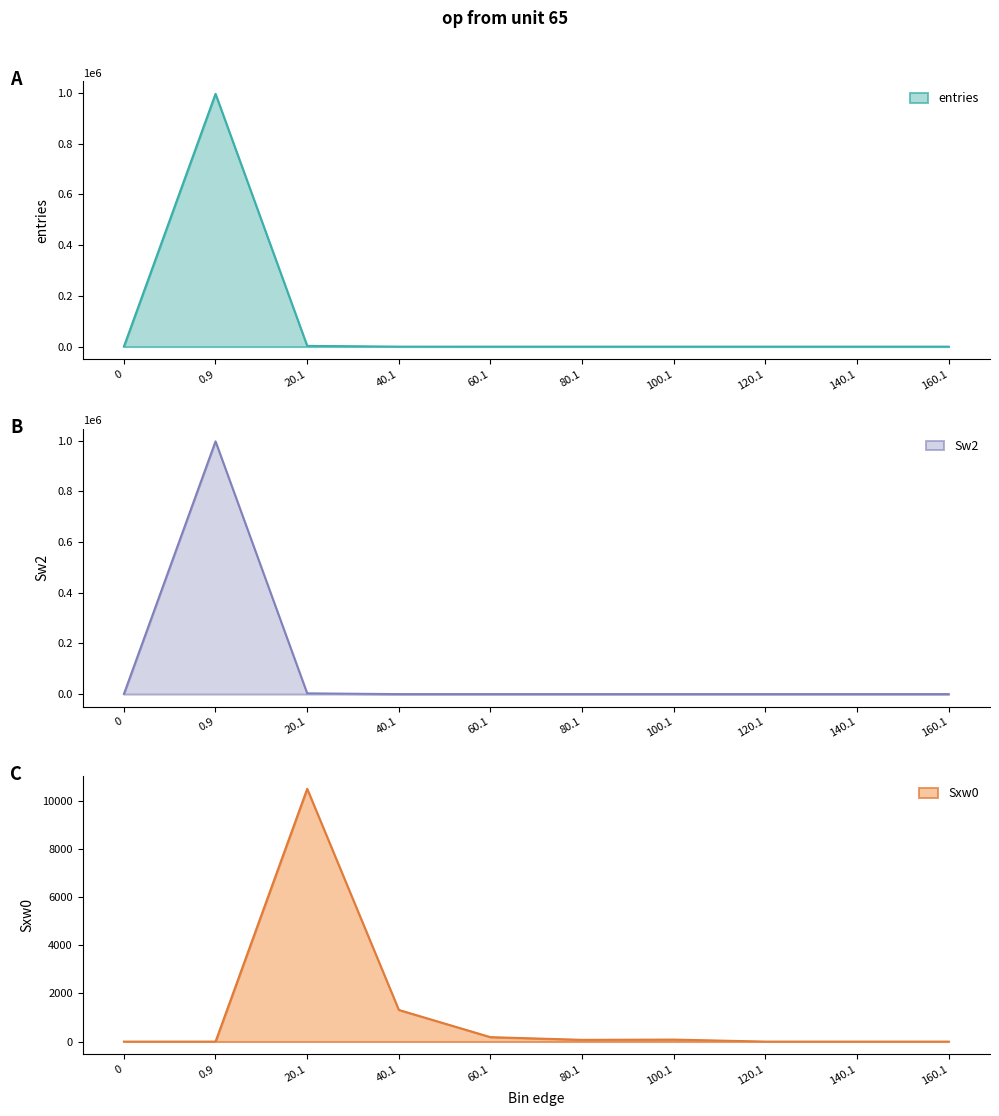

What is the label of the 4th point from the left?

40.1